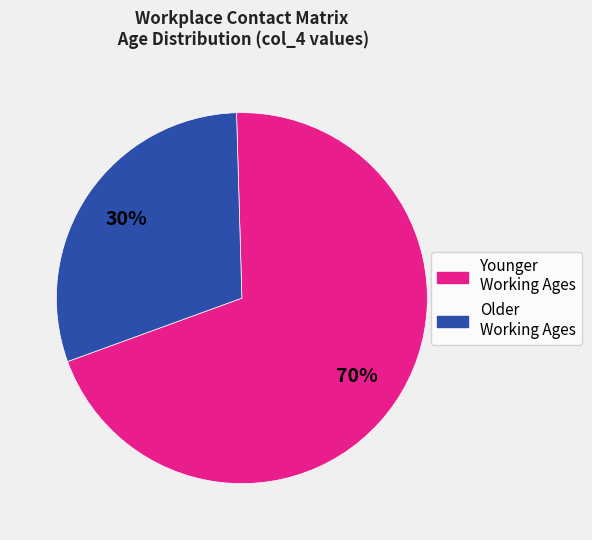

Is there a majority slice in this chart?

Yes